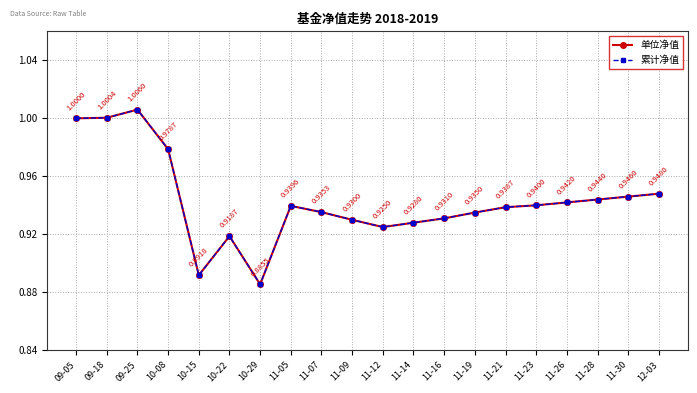

What is the sum of the 单位净值 values at 12-03 and 11-28?

1.9